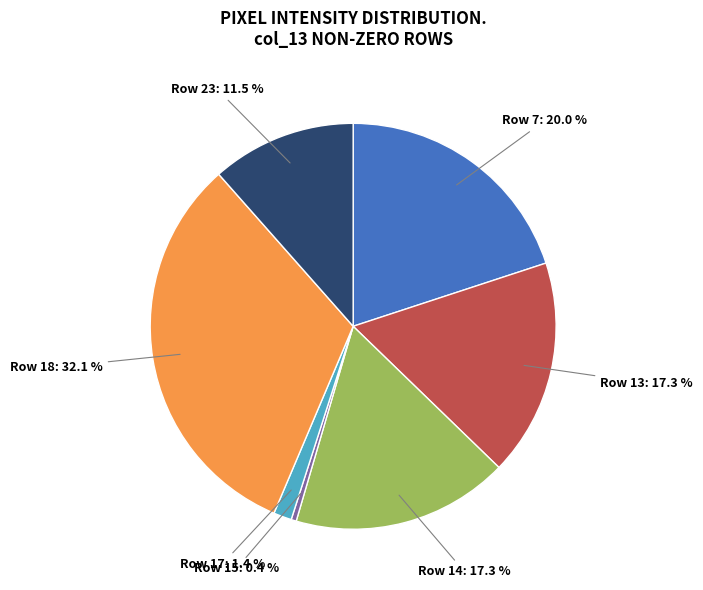

How many segments does this pie chart have?

7